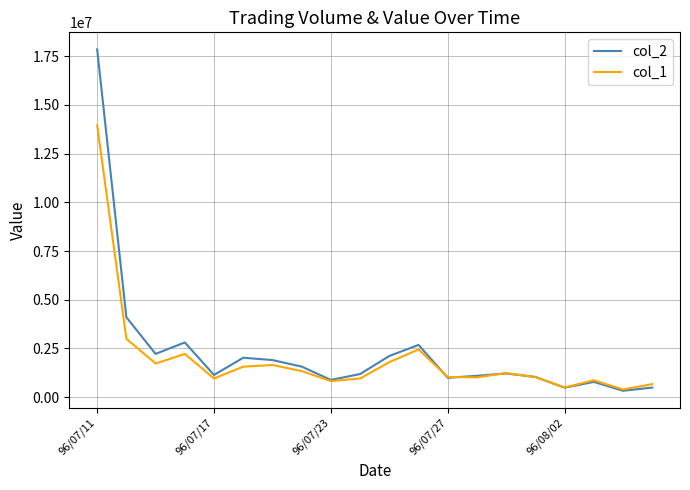

How many interior local peaks does the col_1 series have?

5